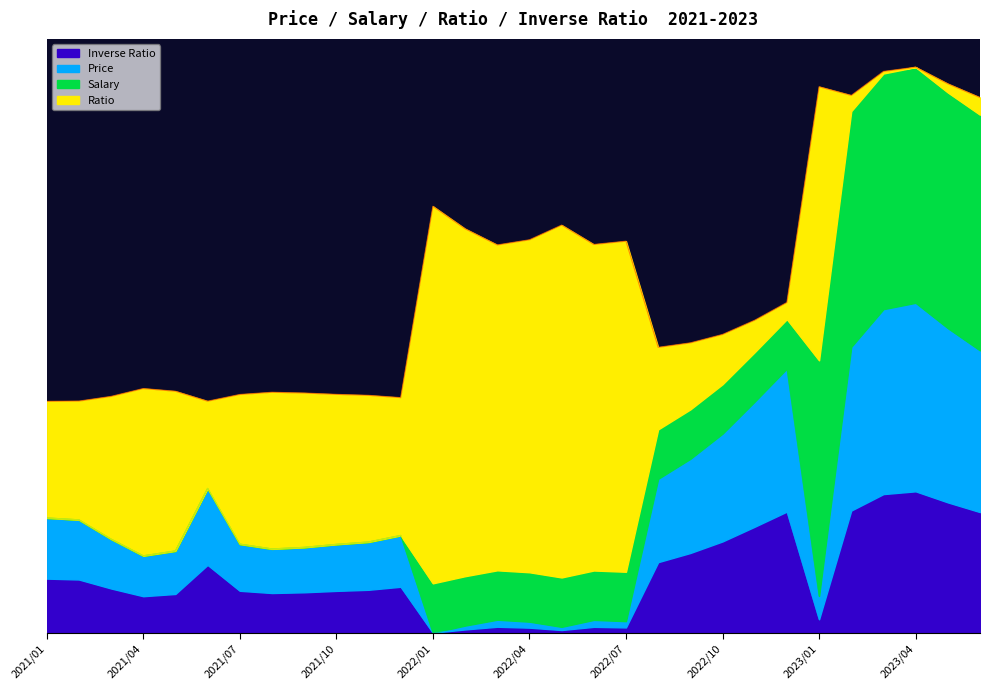

How many interior local valleys does the Inverse Ratio series have?

6